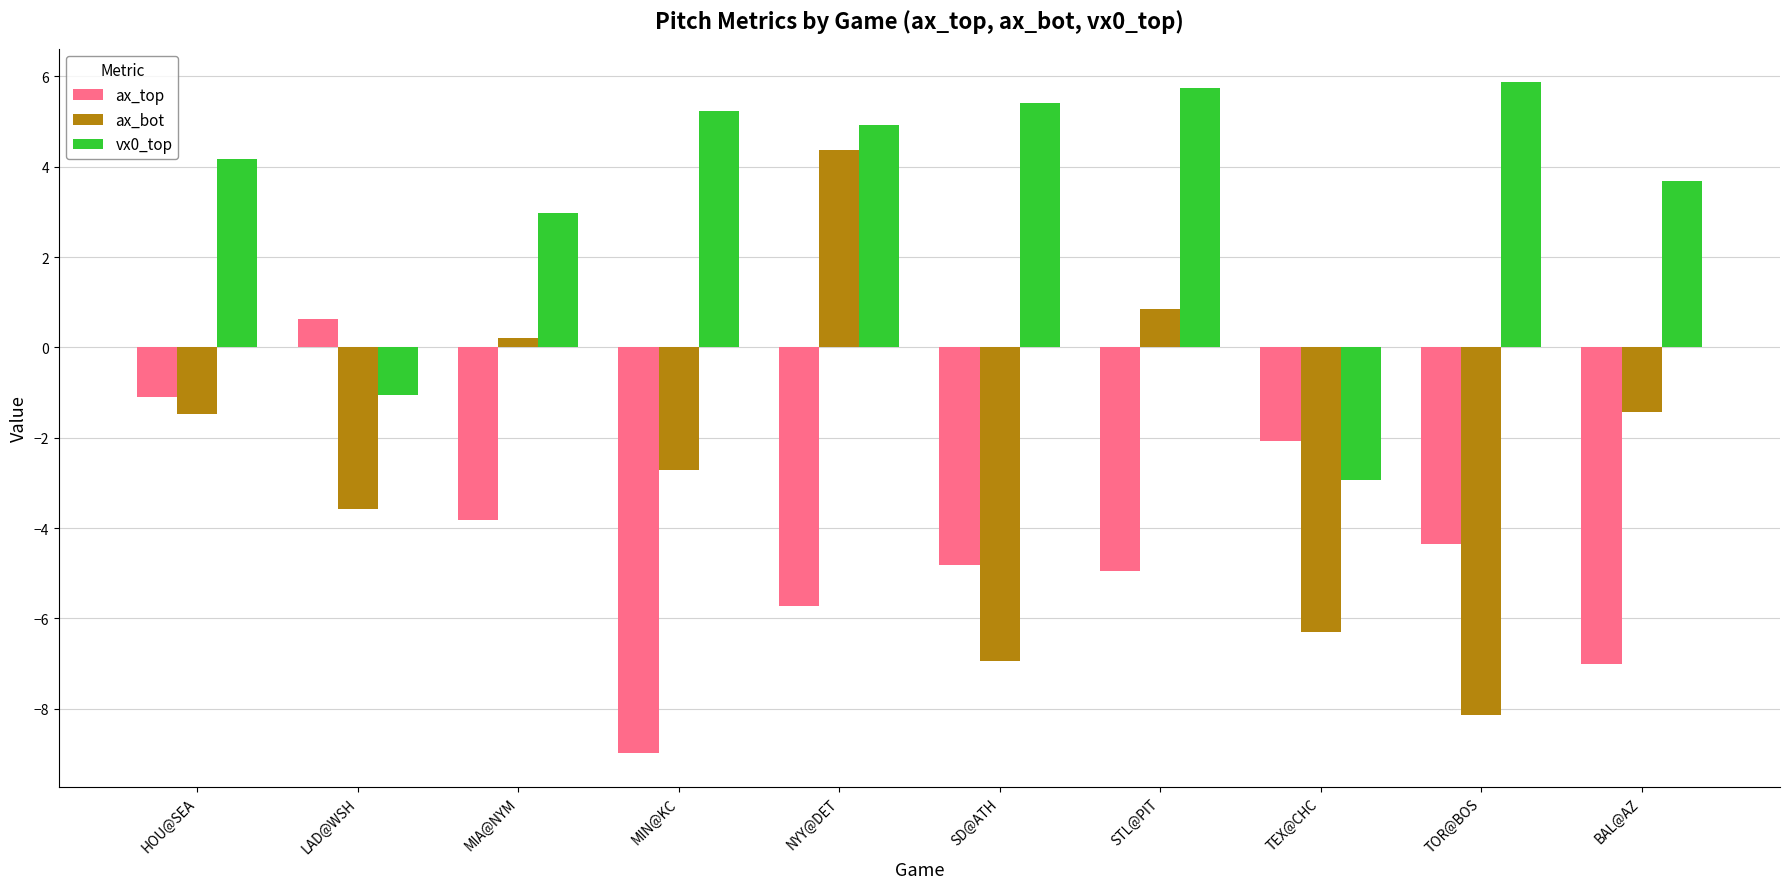

Is the value of ax_bot at MIN@KC greater than the value of vx0_top at MIN@KC?

No